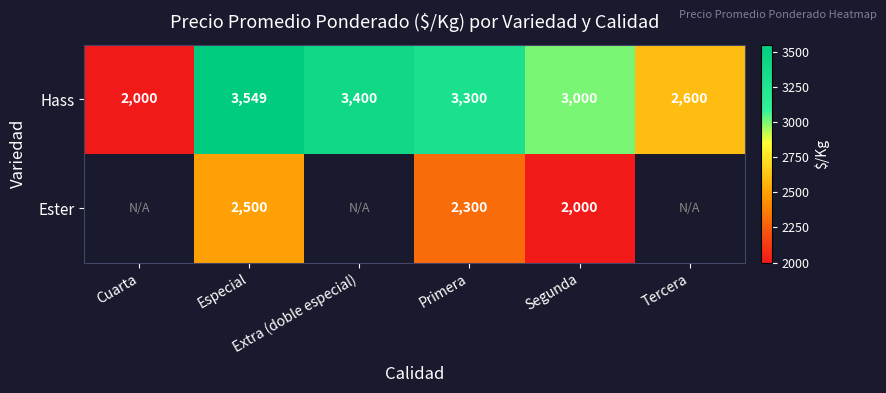

How many series are shown in this chart?

2